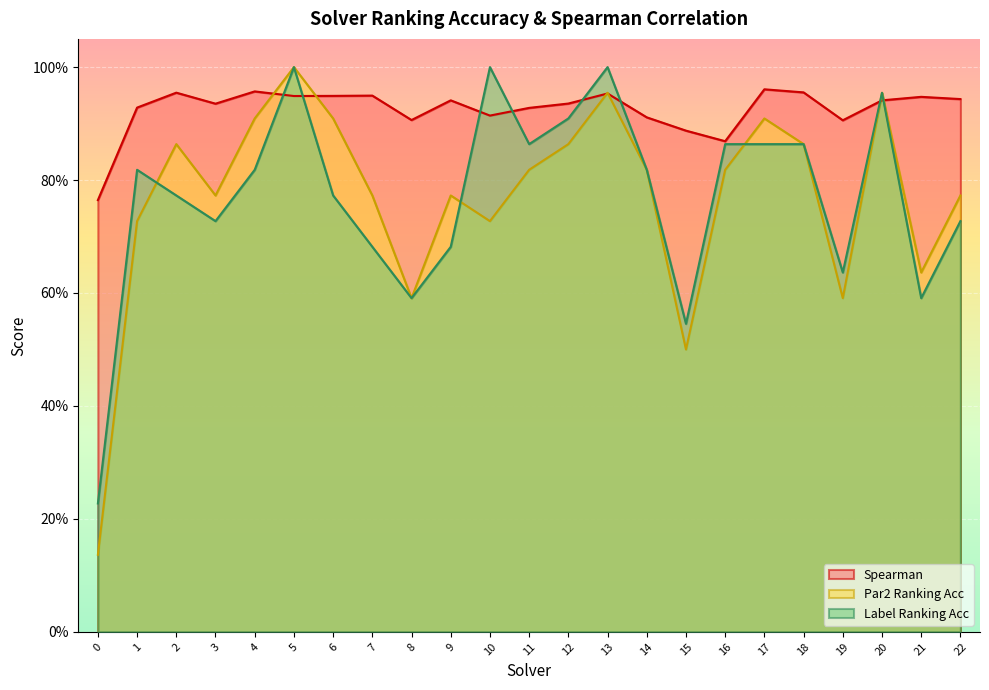

How many interior local valleys does the label_ranking_acc series have?

6